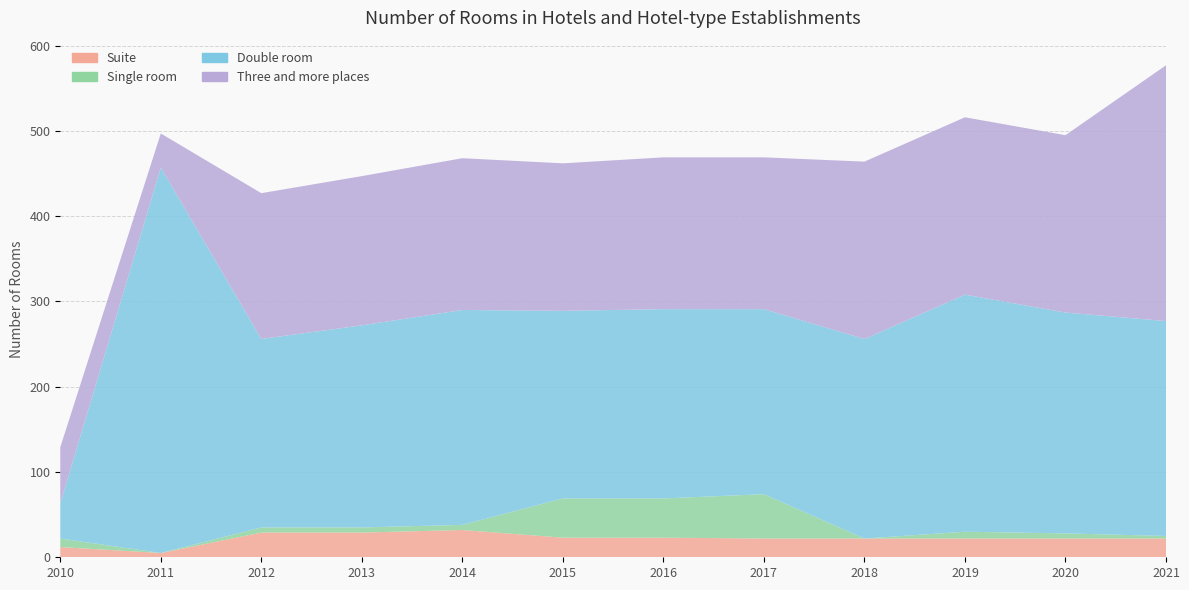

Reading left to right, extract all data points from this chart.

Suite: 12	5	29	29	32	23	23	22	22	22	22	22
Single room: 10	0	6	6	6	46	46	52	0	8	6	3
Double room: 41	452	221	237	252	220	222	217	234	278	259	252
Three and more places: 66	40	171	175	178	173	178	178	208	208	208	300